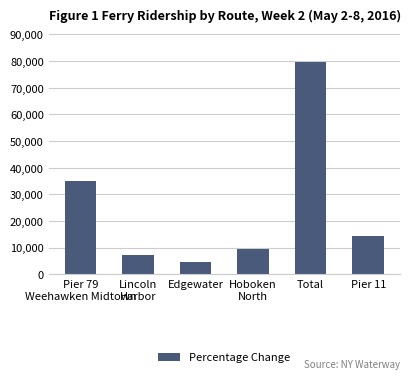

How many bars are there in total?

6